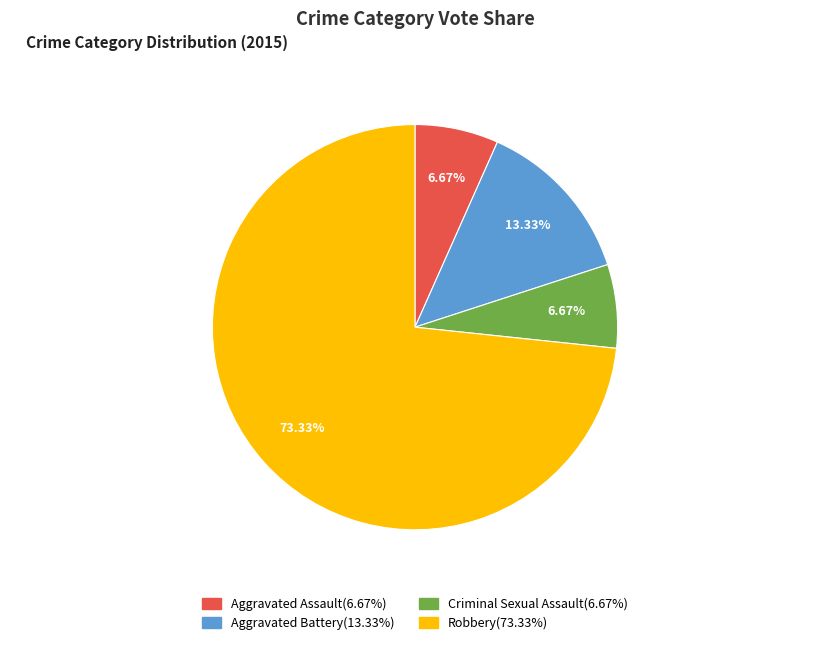

What is the ratio of the value at Criminal Sexual Assault to the value at Aggravated Assault?

1.0